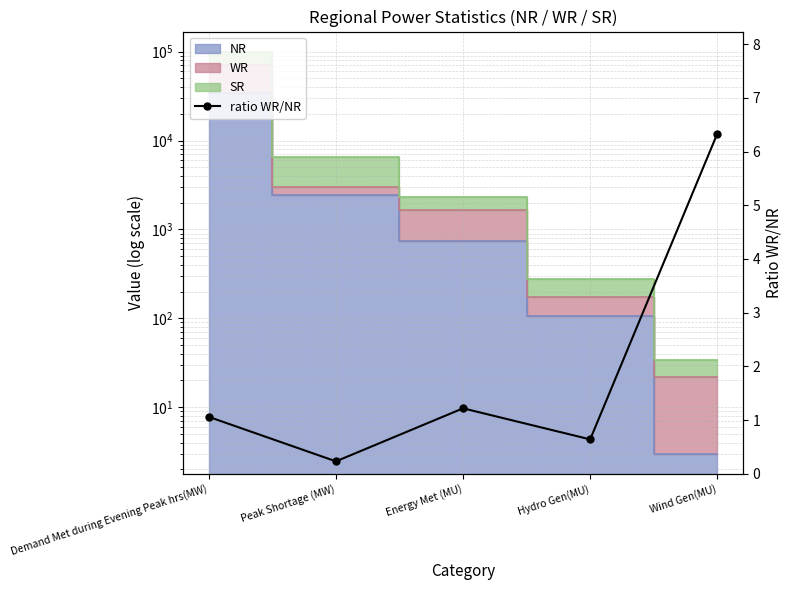

Reading left to right, extract all data points from this chart.

1.1	0.2	1.2	0.6	6.3